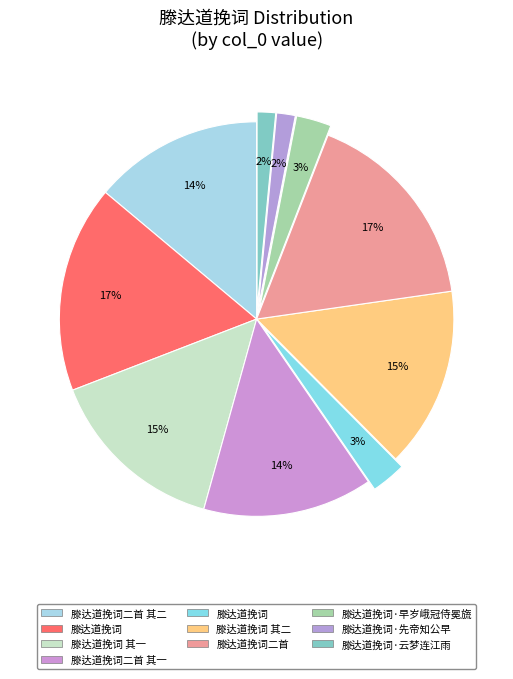

Count the number of slices in the pie.

10